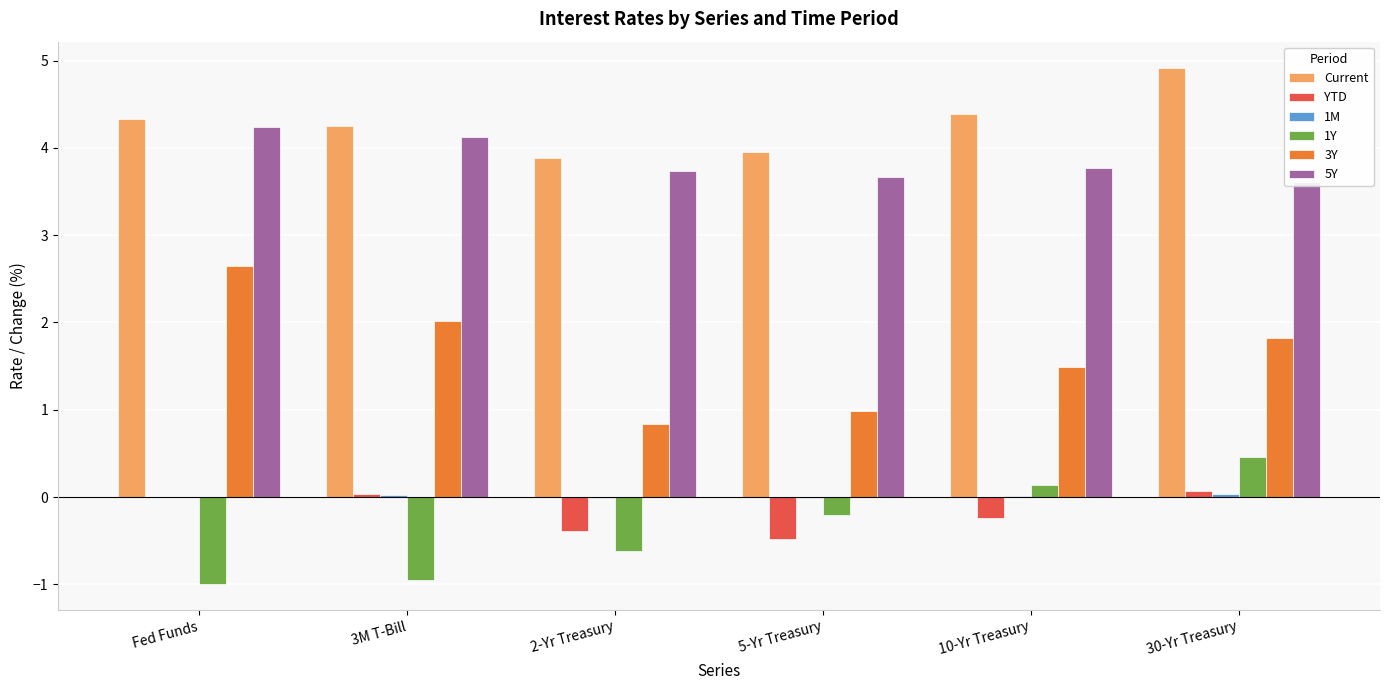

At which label does 1M reach its peak?

30-Yr Treasury